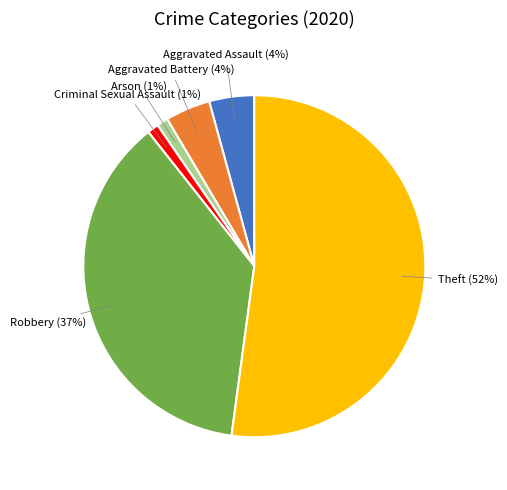

Do Criminal Sexual Assault and Robbery together represent more than half of the pie?

No